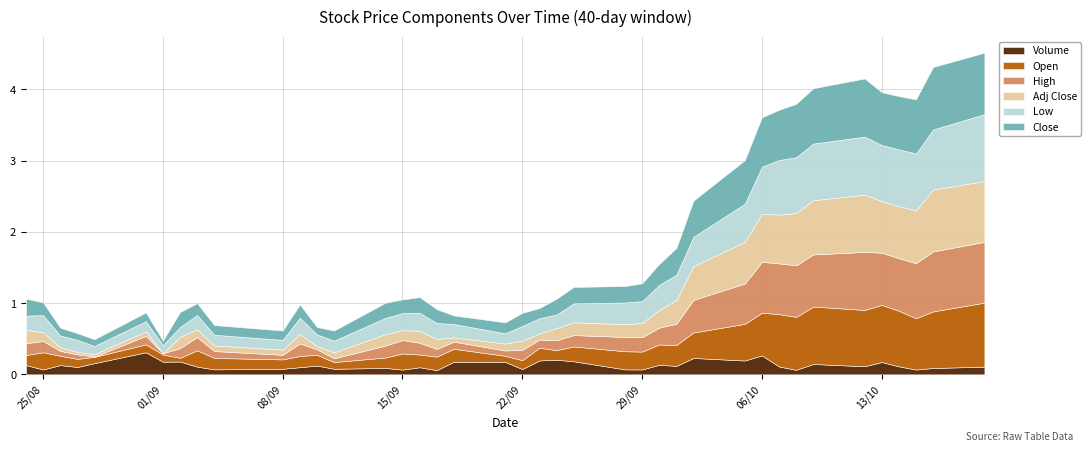

How many lines are shown in the chart?

6